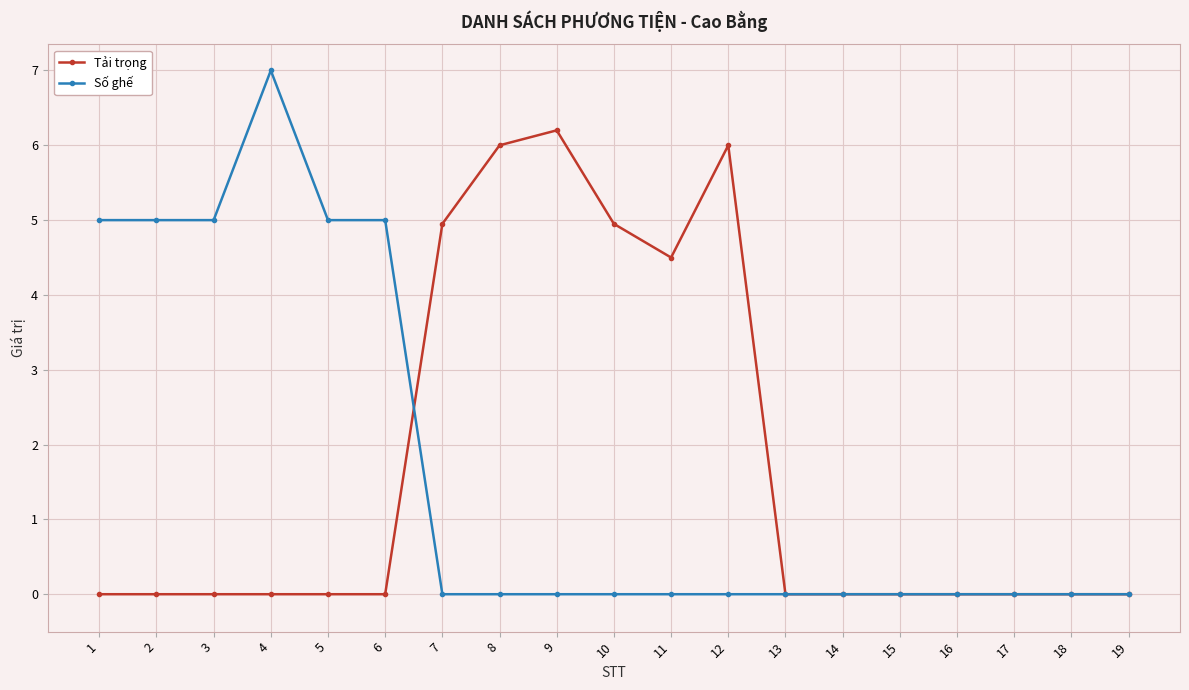

True or false: Tải trọng has more than 0 points higher than both neighbors.

True